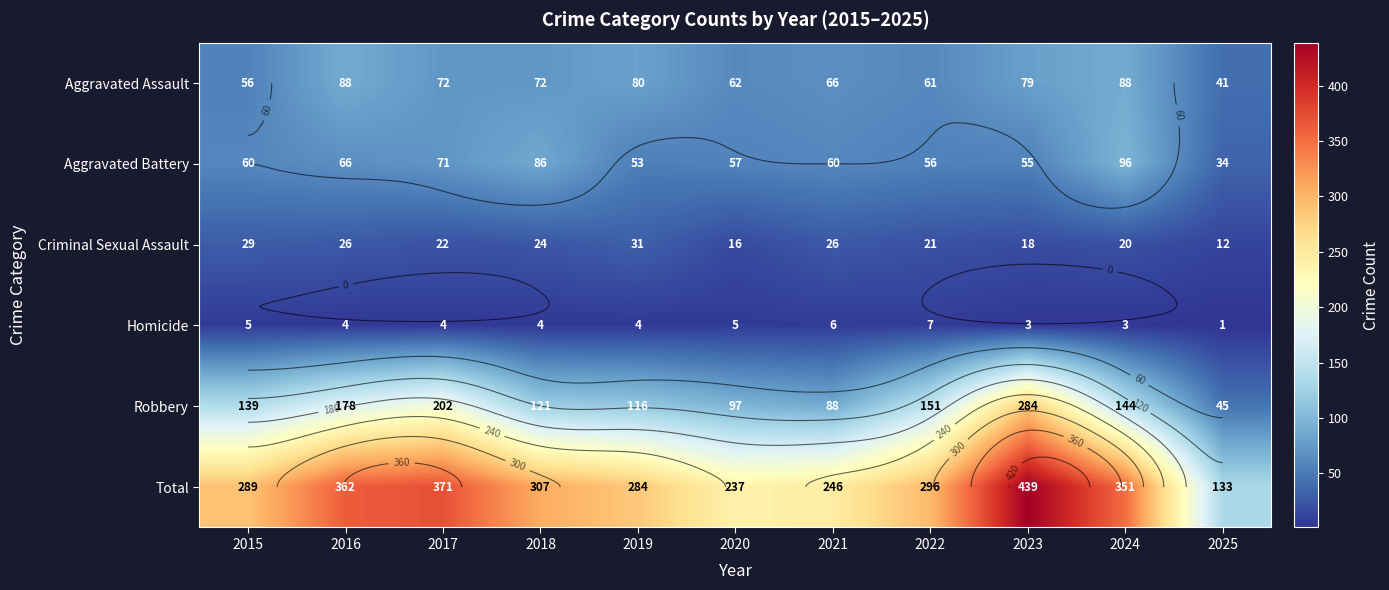

What is the spread (max minus min) of values at 2023?

436